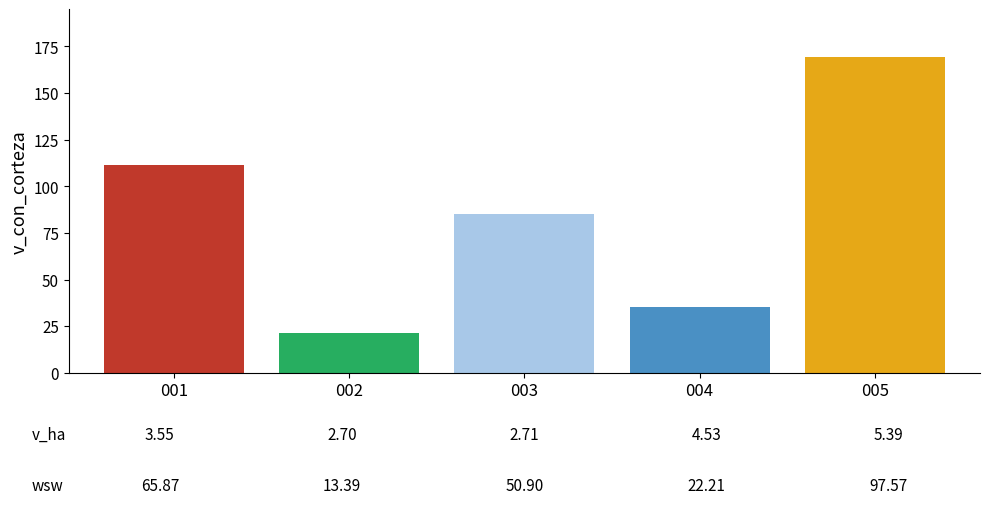

What is the smallest value displayed?

21.2